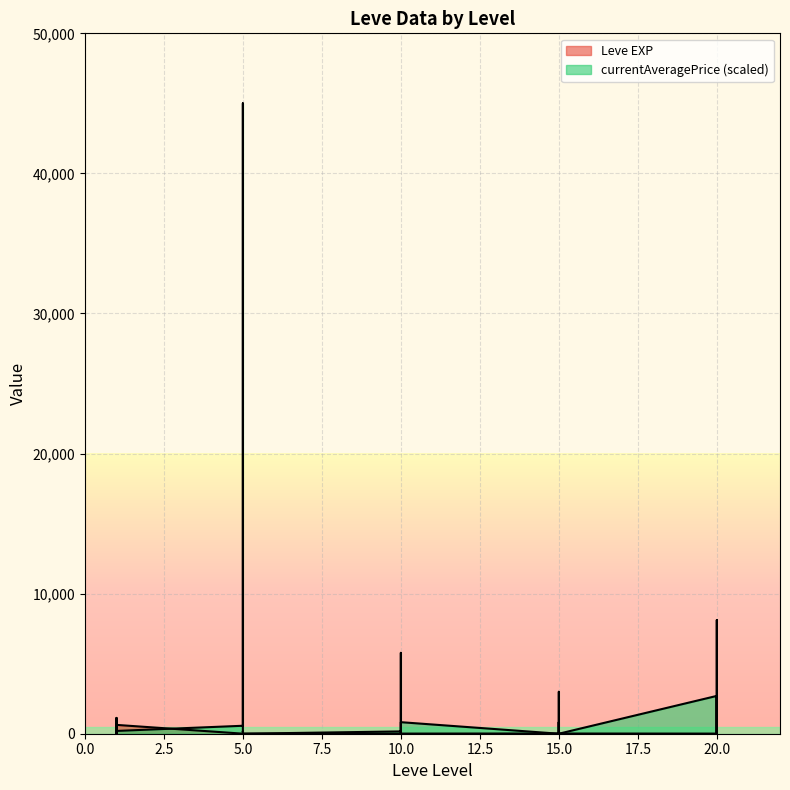

Which series changed the most between 10 and 20?

Leve EXP